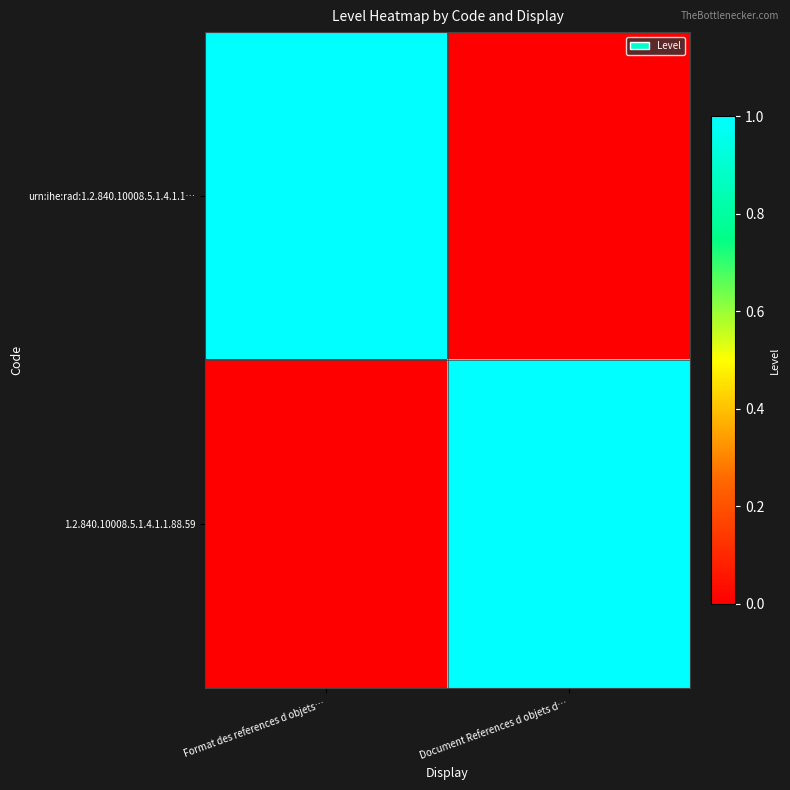

Which has a higher value, Format des references d objets… or Document References d objets d…?

Format des references d objets…